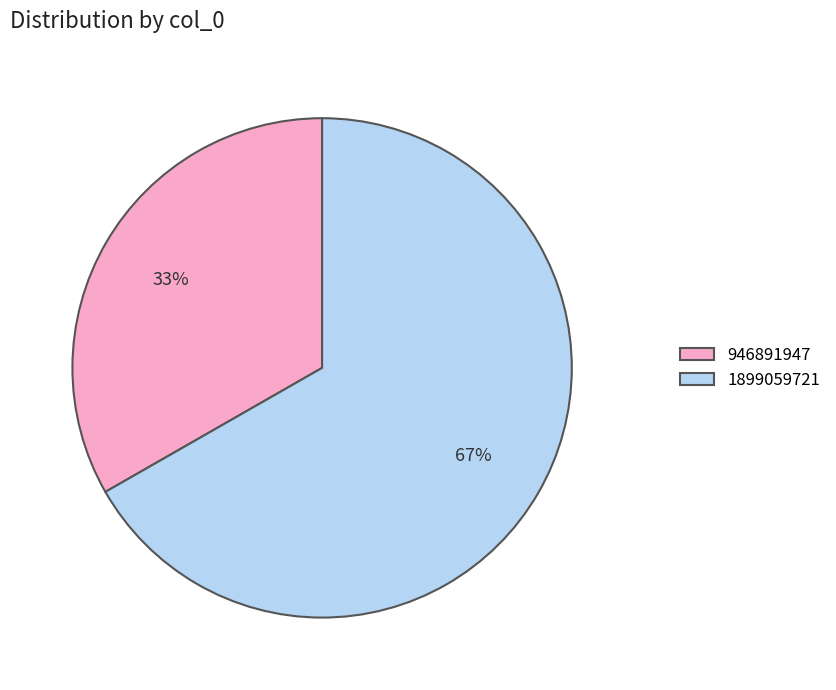

Do 946891947 and 1899059721 together represent more than half of the pie?

Yes